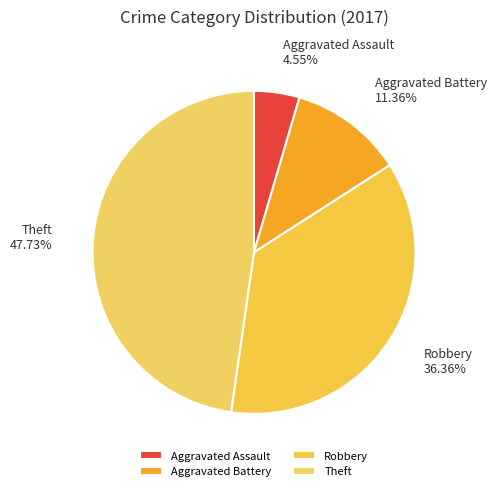

Combined, do Aggravated Assault and Robbery account for over 50%?

No